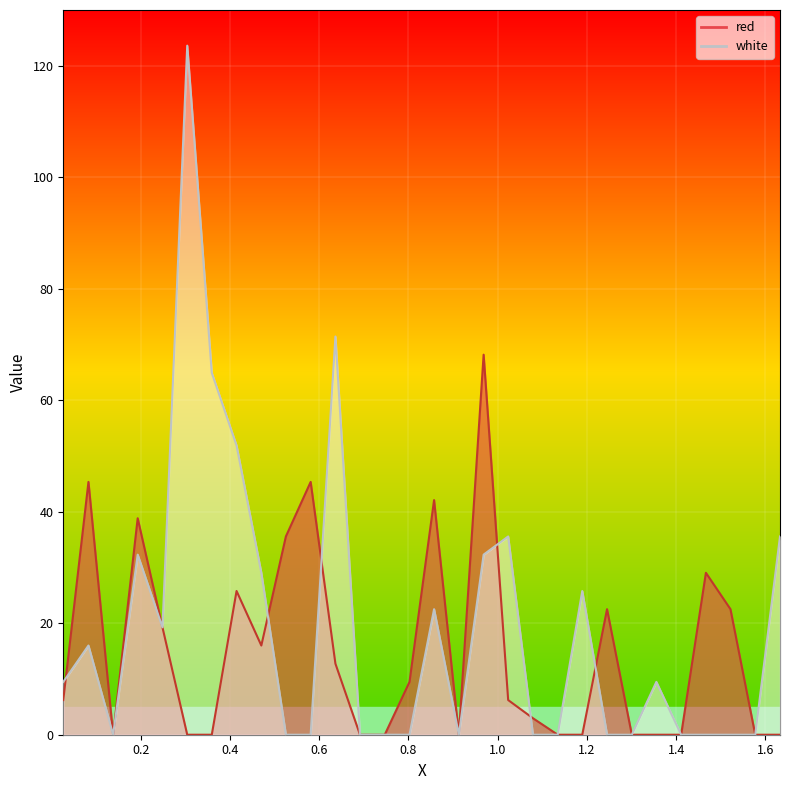

At which label does white first exceed 9?

0.0268